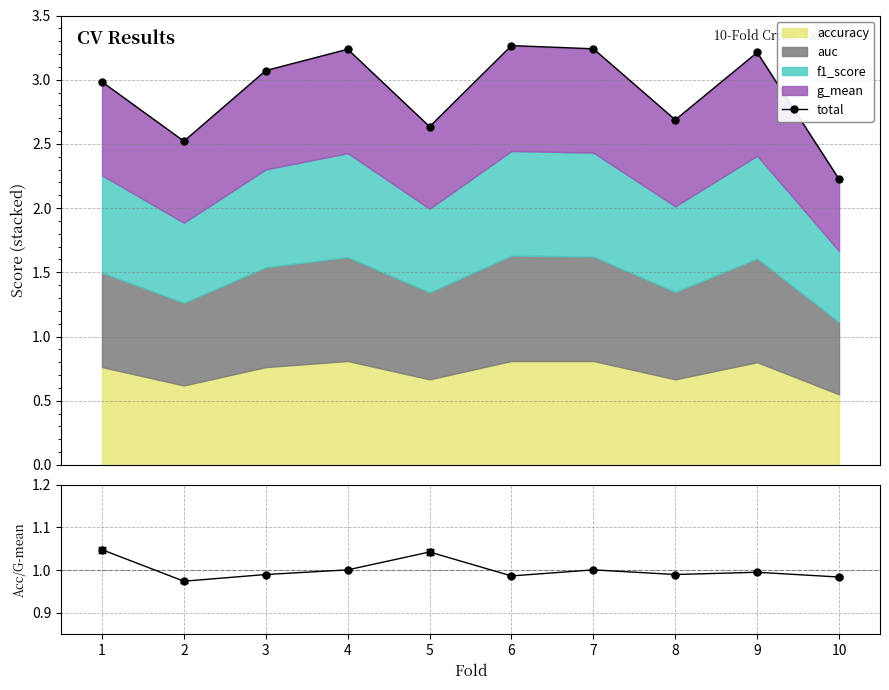

Where does the total series first go above 3?

3